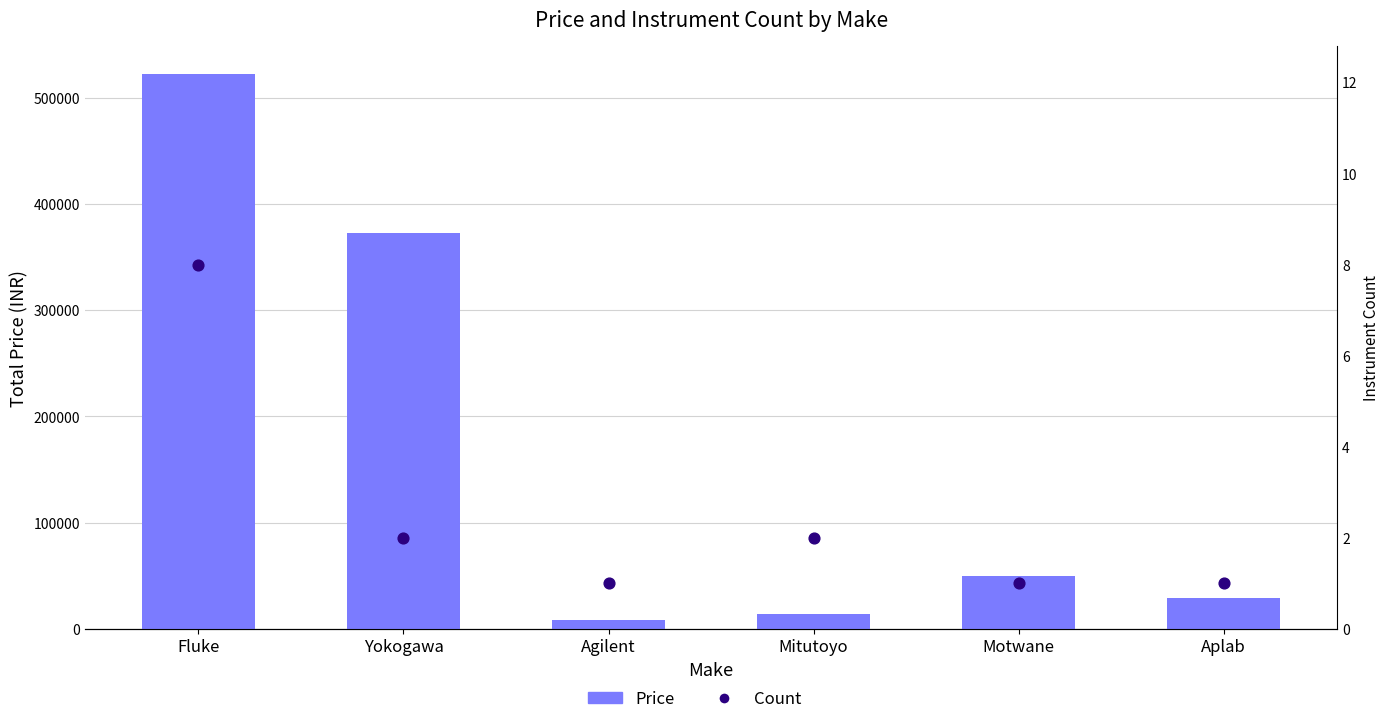

Is the value of Price at Yokogawa greater than the value of Count at Motwane?

Yes